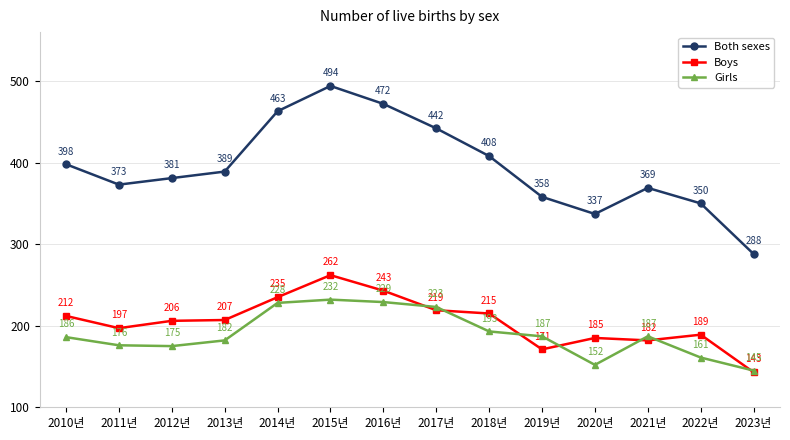

What position from the right is 2011년?

13